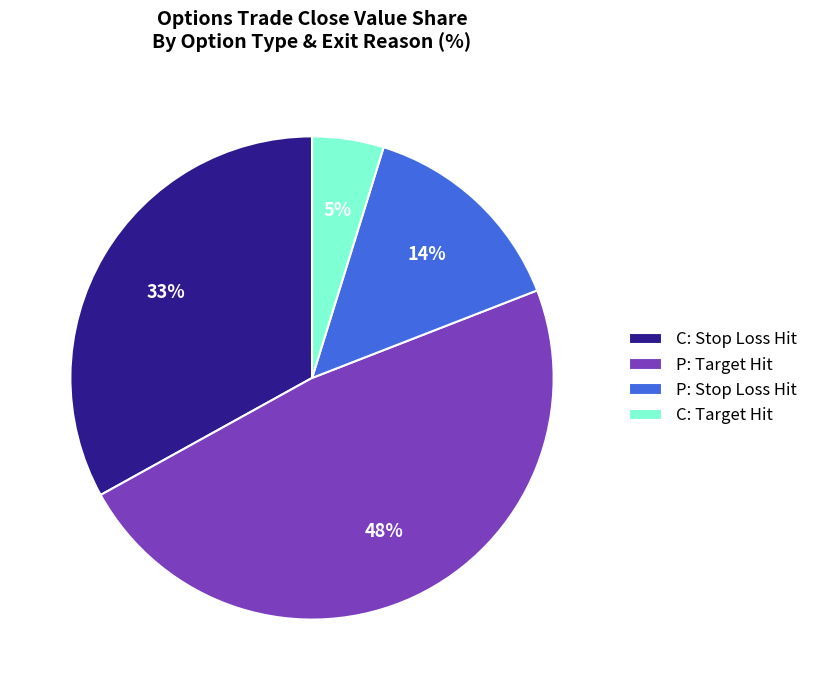

Is the sum of C: Stop Loss Hit and P: Target Hit greater than half?

Yes